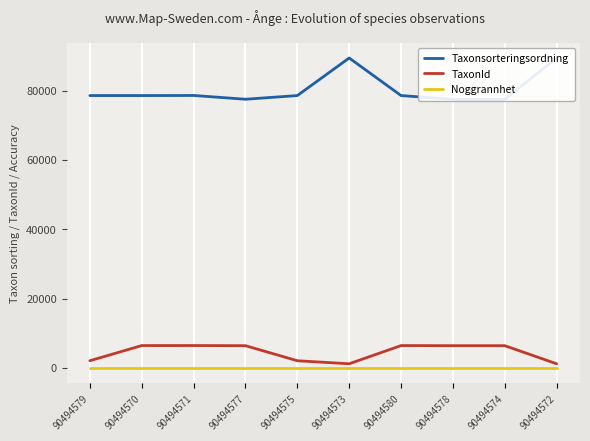

Count the number of categories in the chart.

10